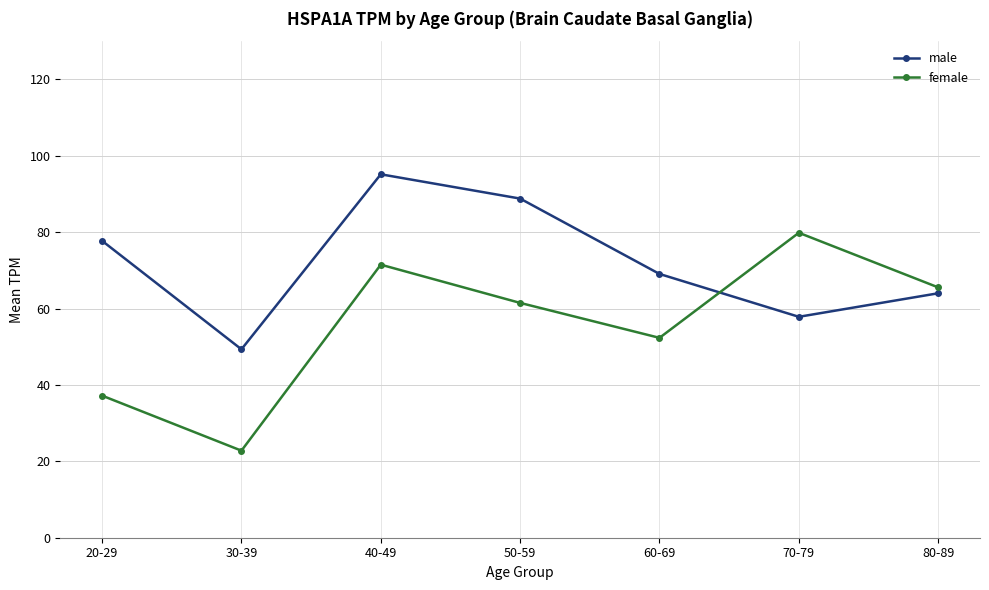

What is the difference between the maximum and minimum values in the male series?

45.8